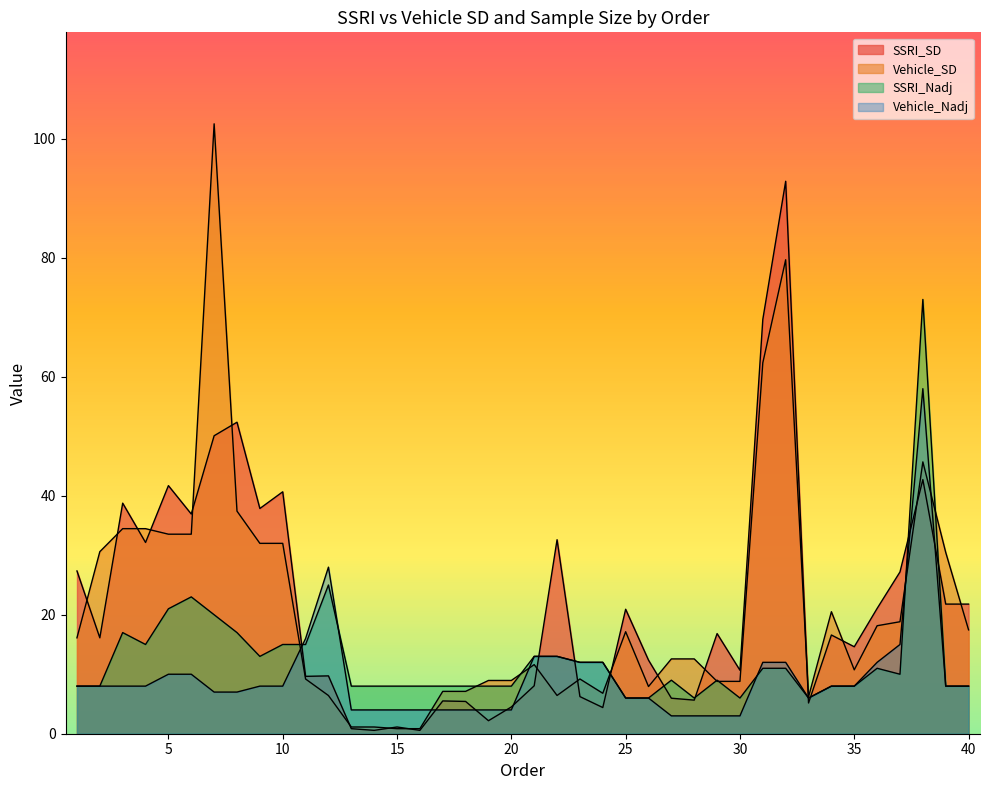

How many series are shown in this chart?

4